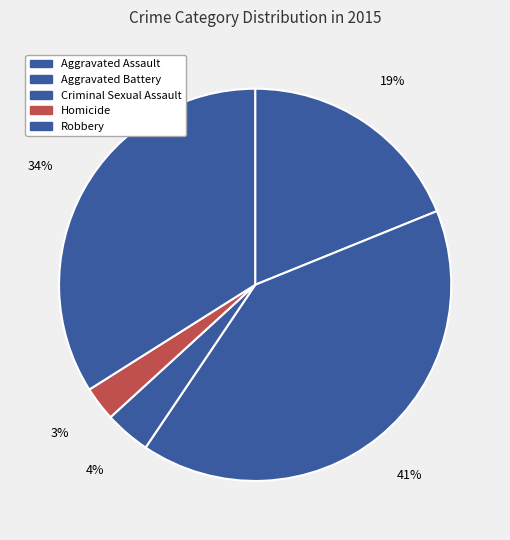

How many slices are in this pie chart?

5